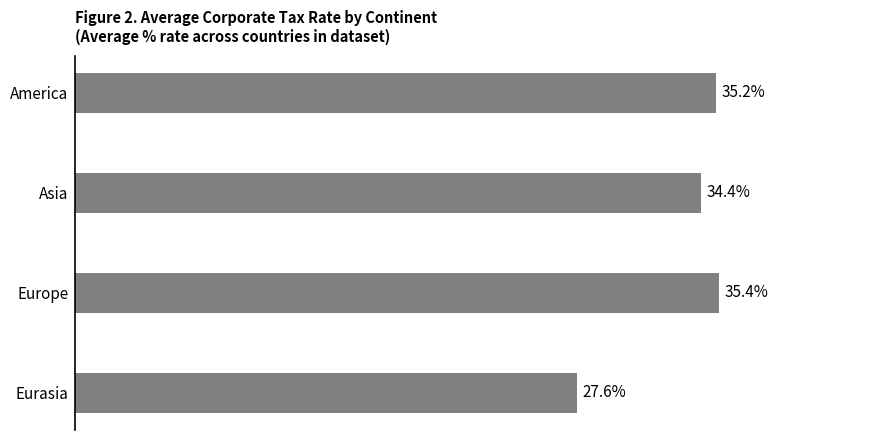

List the labels in order of value, smallest first.

Eurasia, Asia, America, Europe